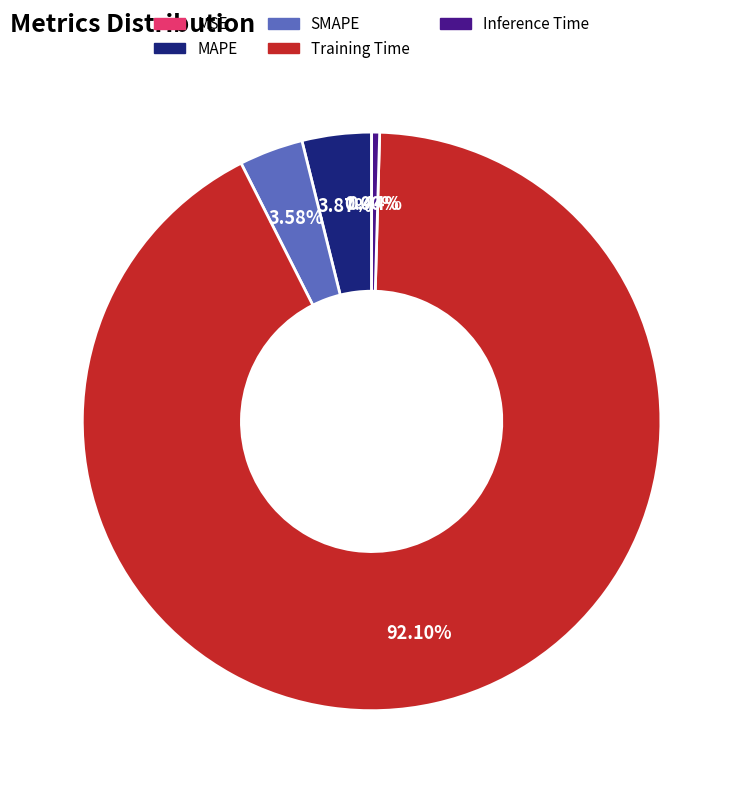

Which slice represents more than half of the pie?

Training Time